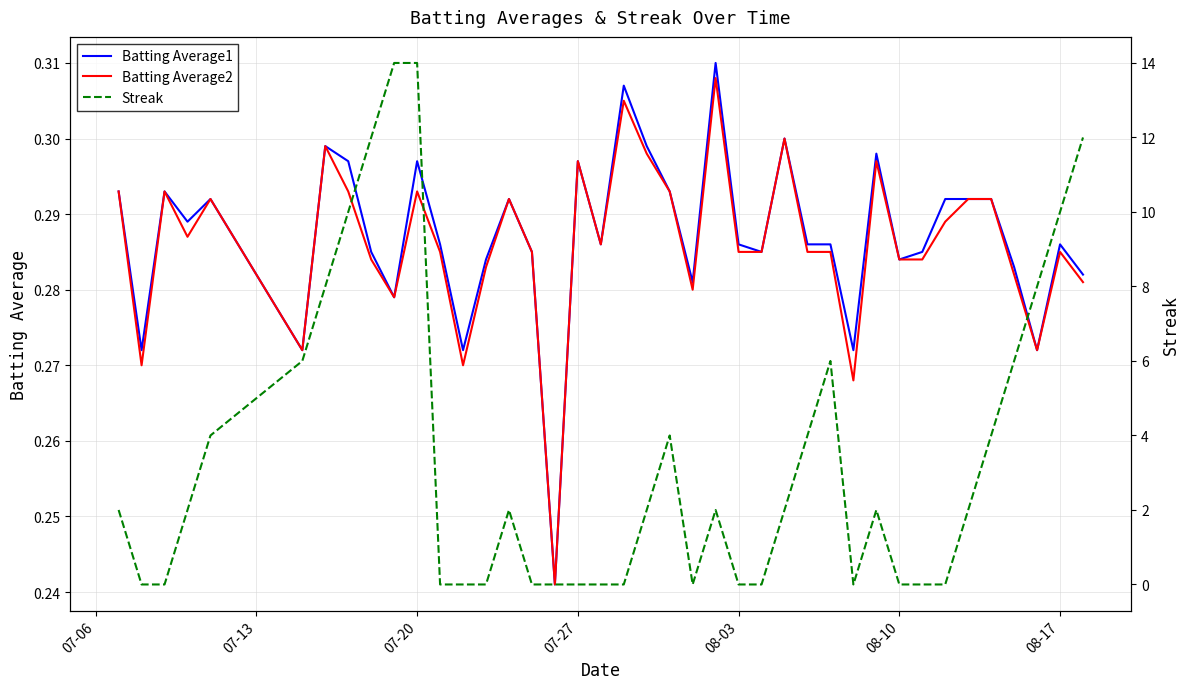

Does the chart display data point markers on the line(s)?

No